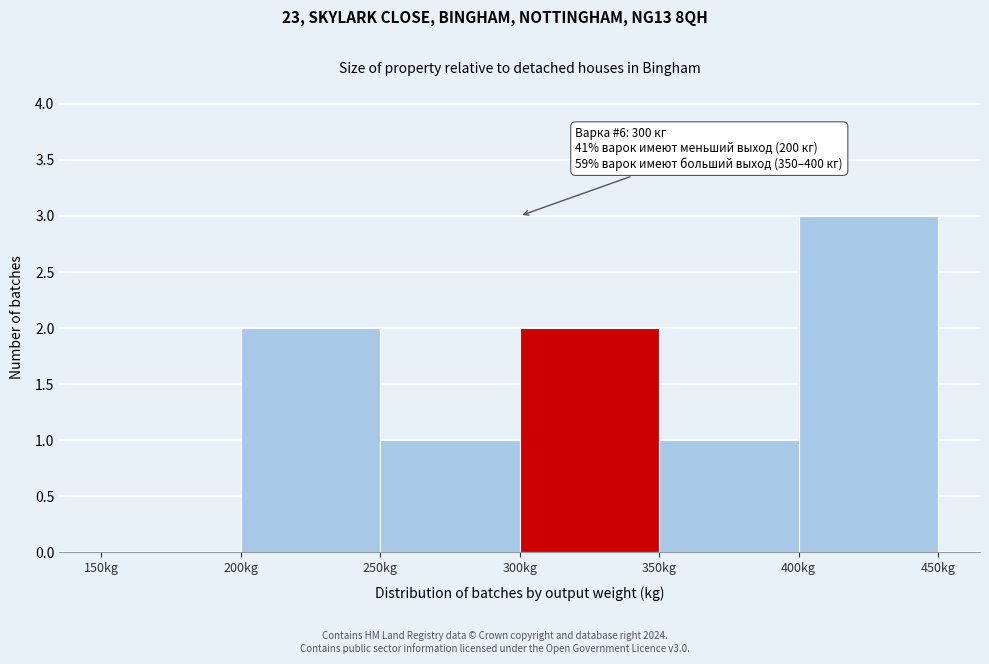

Over which range of the x-axis is the bar tallest?

400 to 450